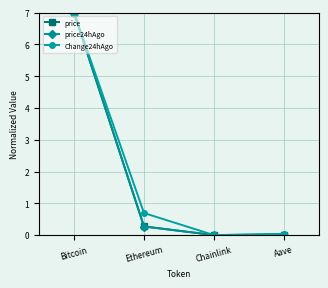

What is the label of the 2nd point from the left?

Ethereum